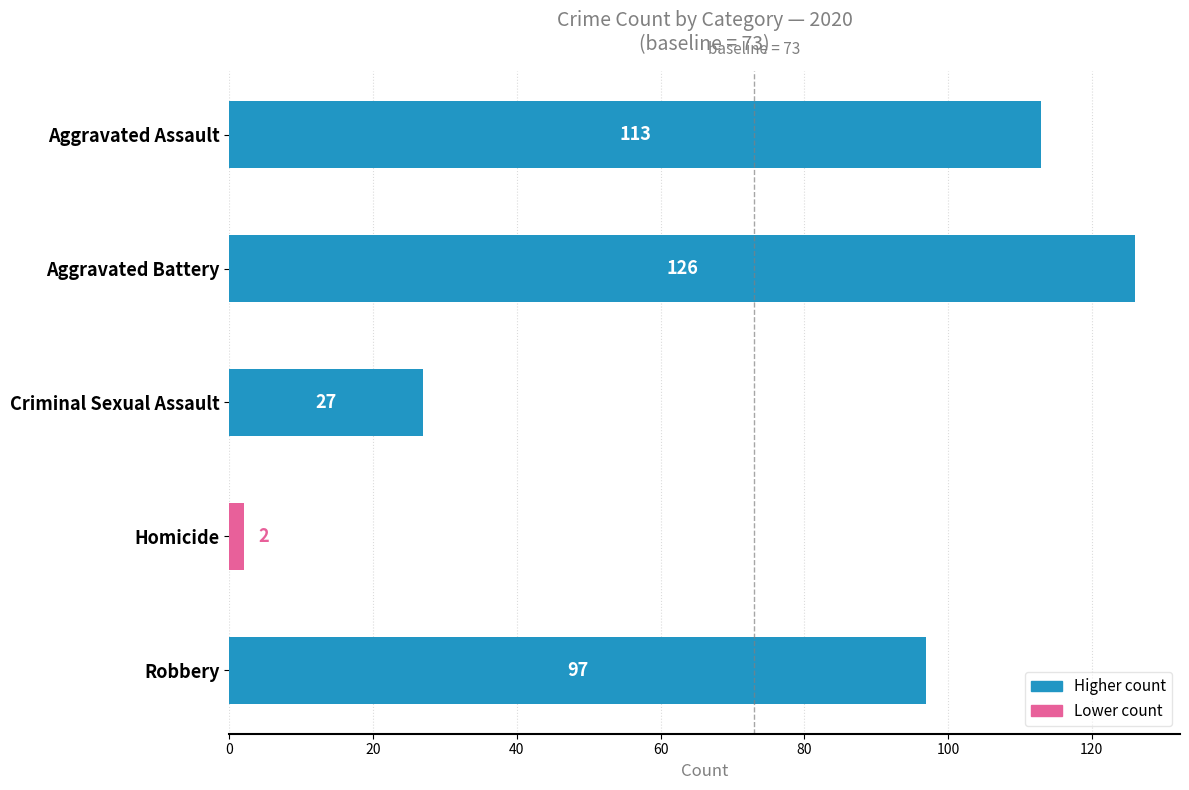

Where is the data nearest to the value 64?

Robbery